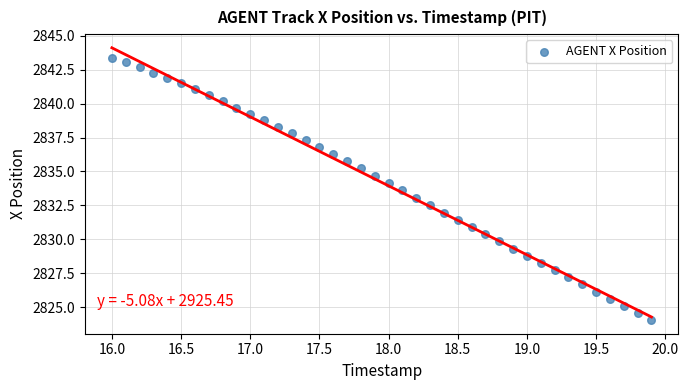

What is the range of Y values (max minus min)?

19.3